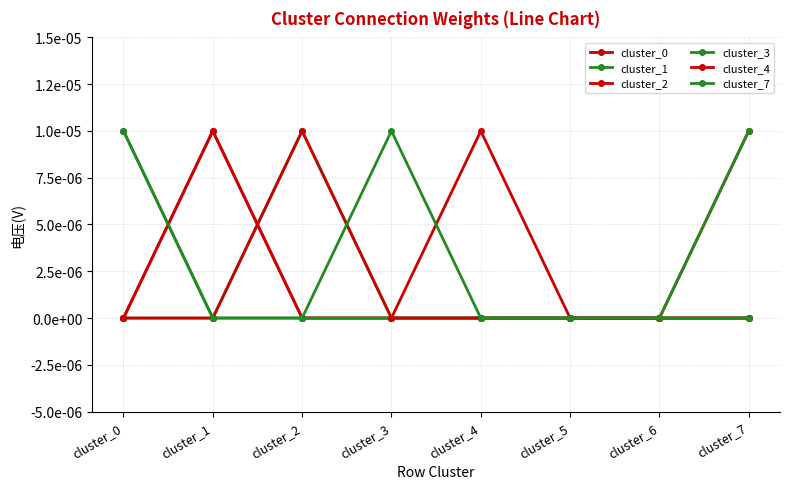

At which category does the chart reach its minimum across all series?

cluster_0